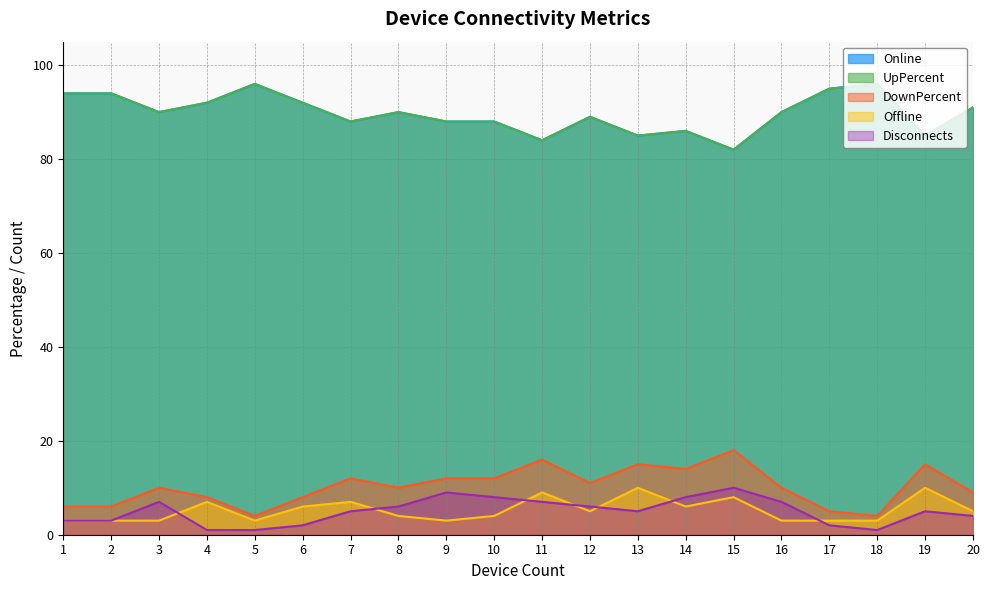

How many lines are shown in the chart?

5